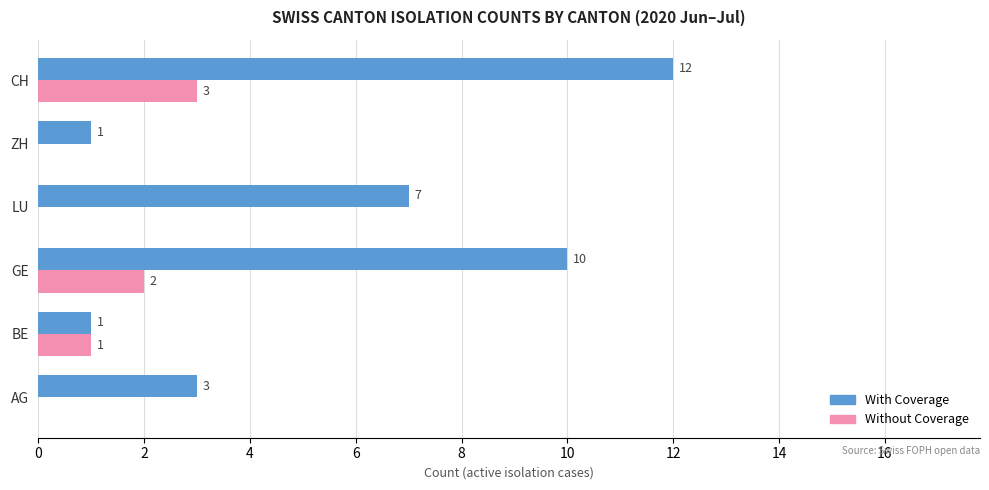

The value of With Coverage at LU is 7. True or false?

True